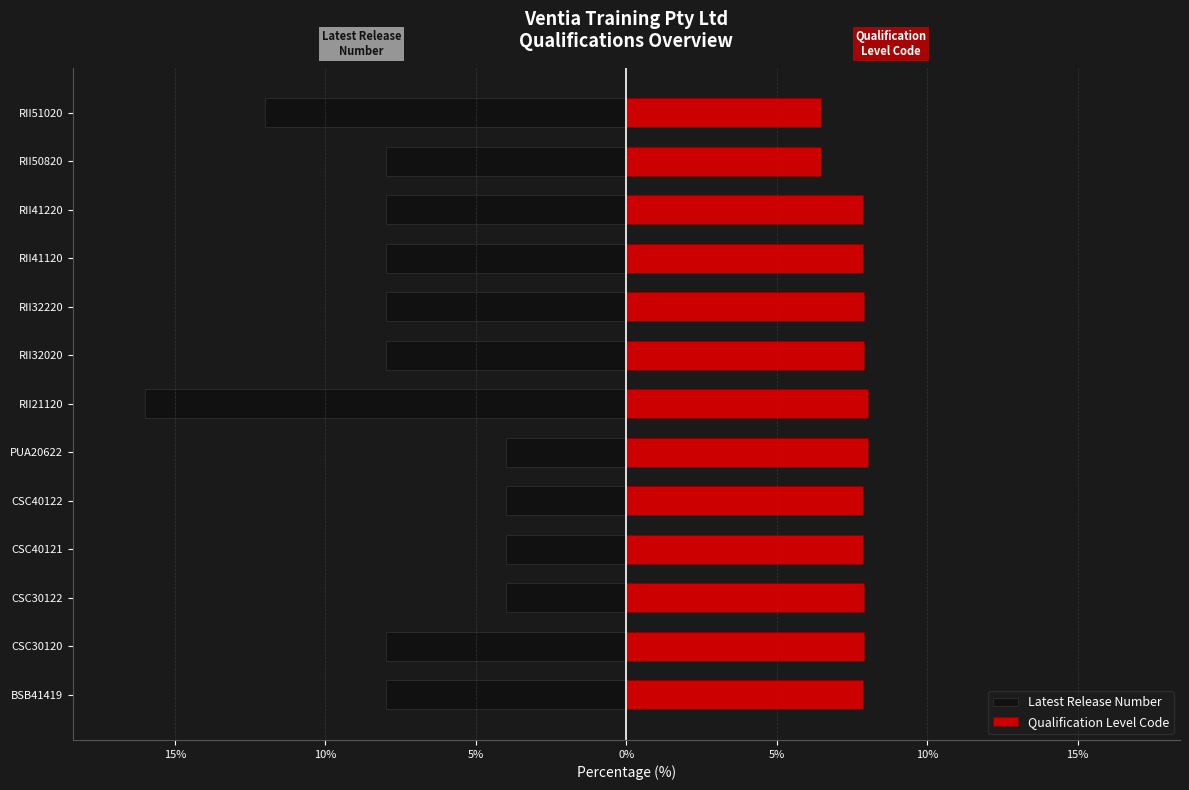

Reading left to right, what are all the values shown in this chart?

Latest Release Number: -8.0	-8.0	-4.0	-4.0	-4.0	-4.0	-16.0	-8.0	-8.0	-8.0	-8.0	-8.0	-12.0
Qualification Level Code: 7.9	7.9	7.9	7.9	7.9	8.0	8.0	7.9	7.9	7.9	7.9	6.5	6.5